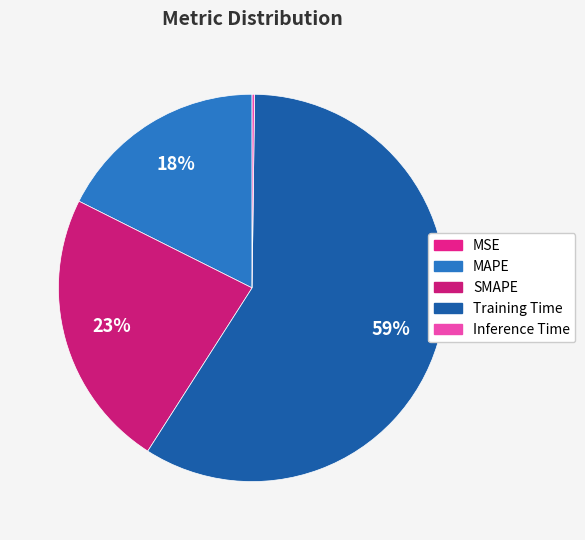

To the nearest percent, what is the average slice percentage?

20%